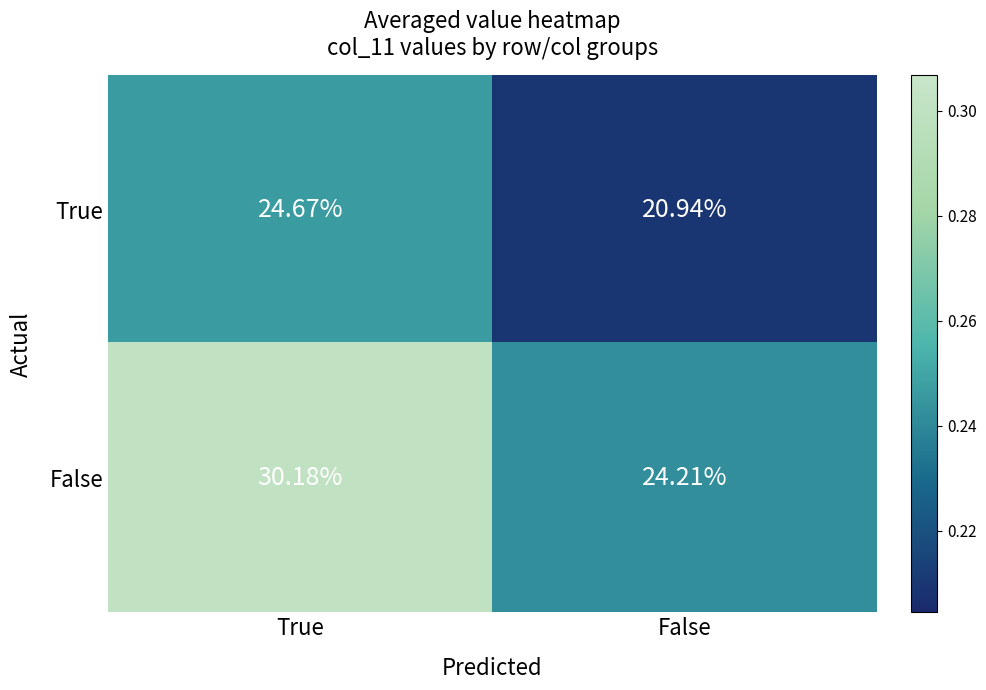

List the series in order of their overall mean, lowest first.

True, False